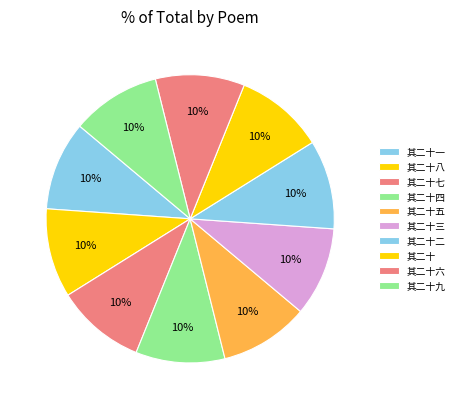

What percentage is the 其二十八 slice, to the nearest percent?

10%